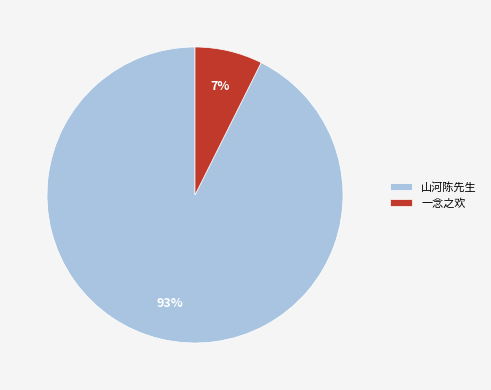

To the nearest percent, what is the average slice percentage?

50%